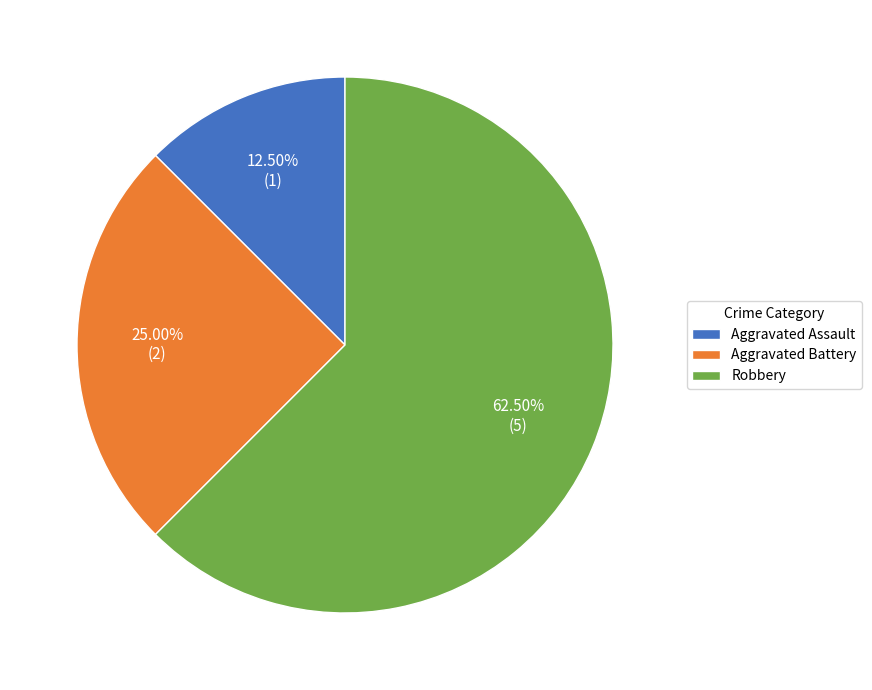

To the nearest percent, what portion does Aggravated Battery represent?

25%